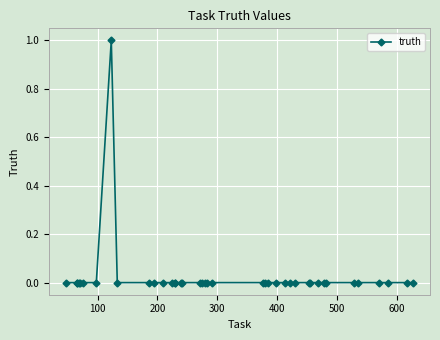

Does the chart have visible grid lines?

Yes